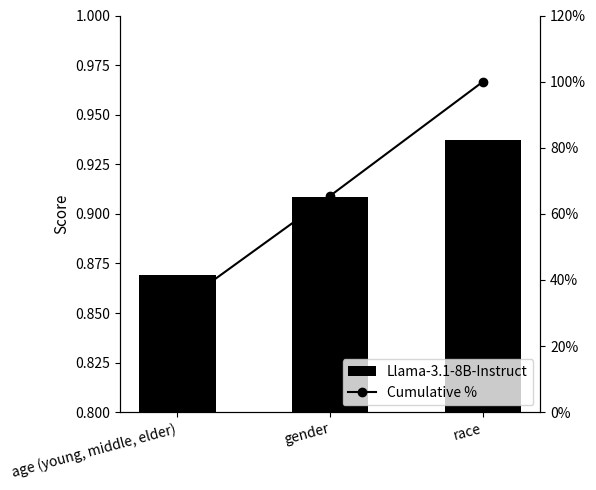

List the series in order of their peak value, lowest first.

Llama-3.1-8B-Instruct, Cumulative %